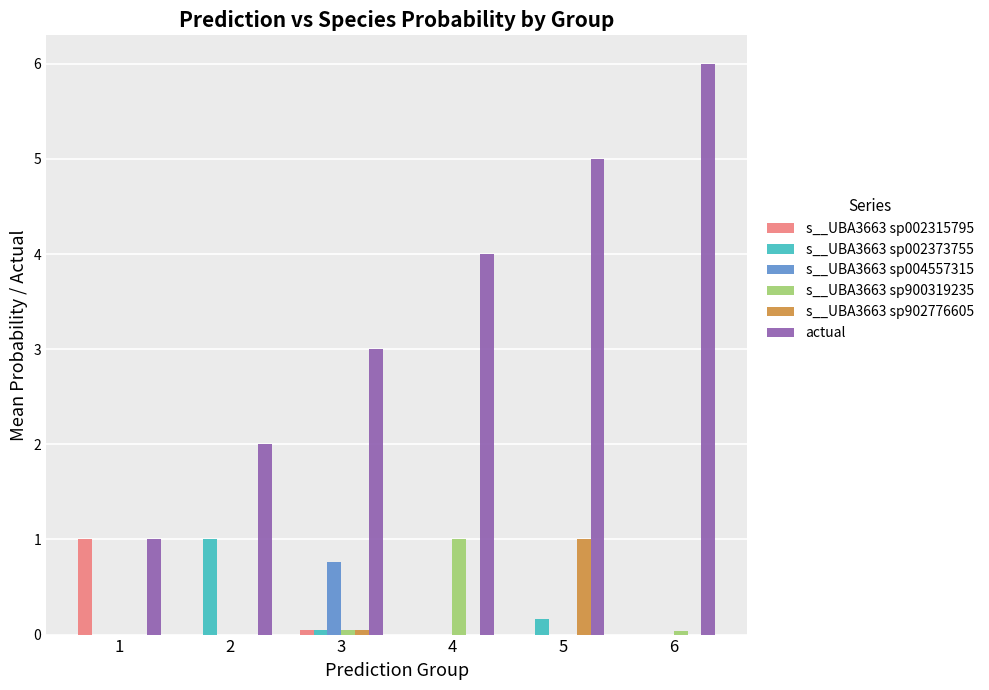

True or false: s__UBA3663 sp900319235 has a value of 0.5 at 1.

False